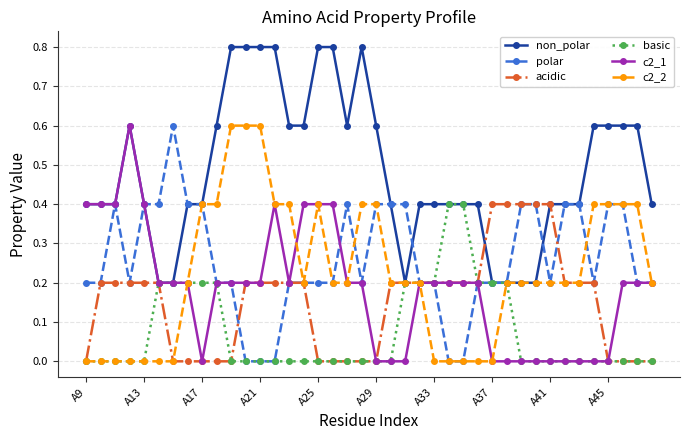

How many lines are shown in the chart?

6